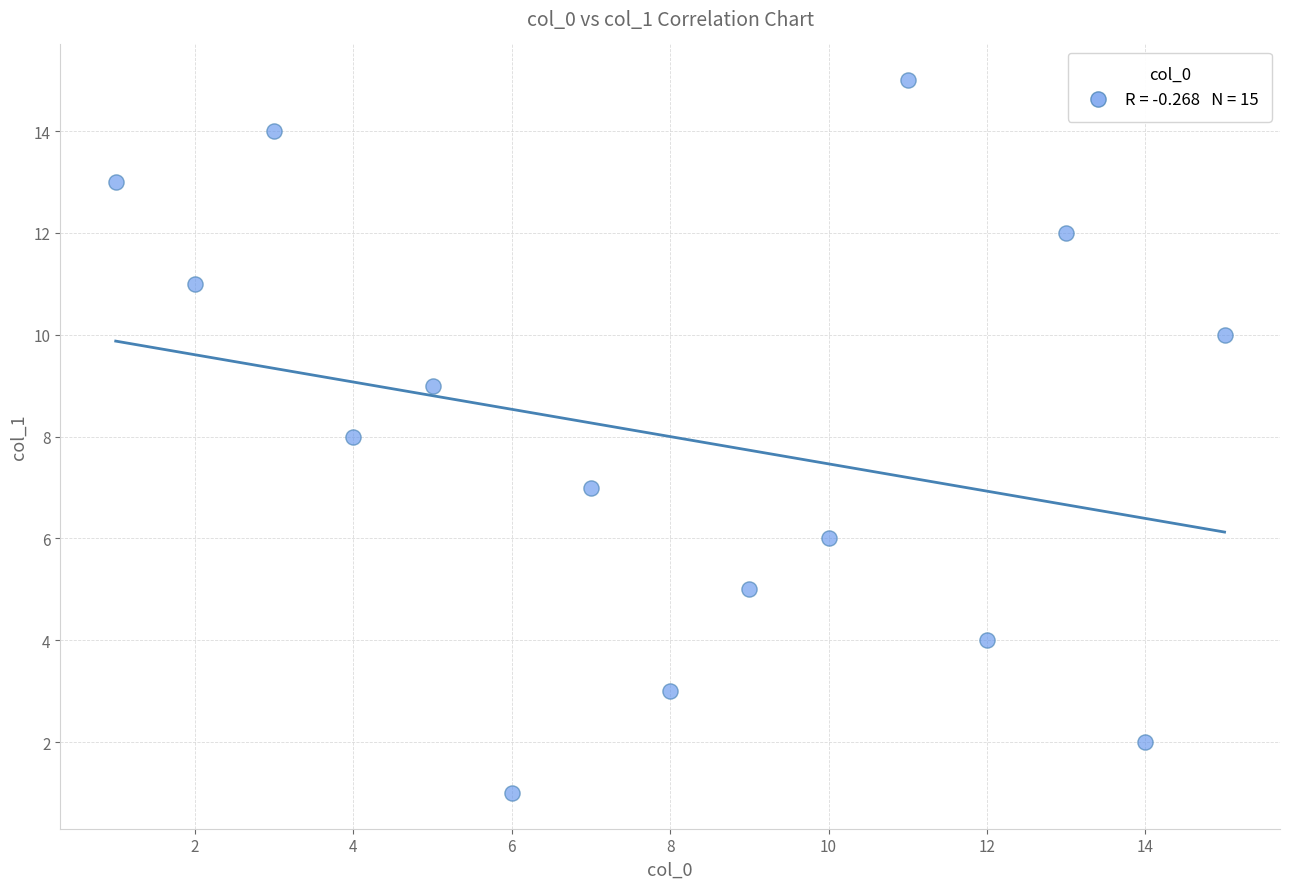

What is the range of Y values (max minus min)?

14